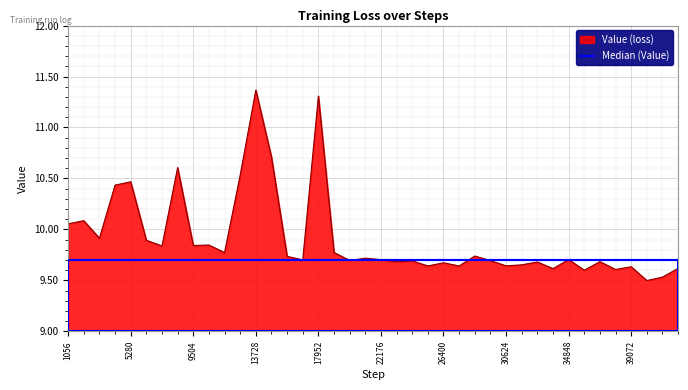

Which series has the widest spread of values?

Value (loss)